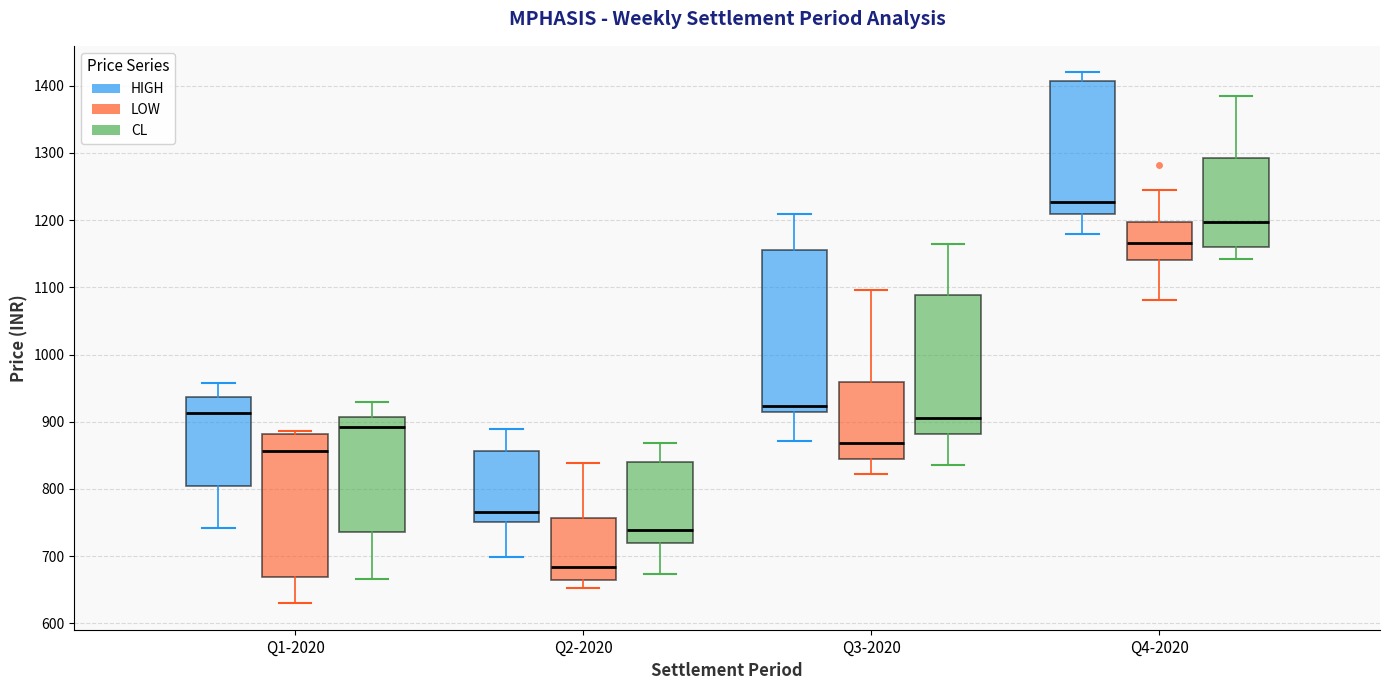

Which box's median line is the highest?

Q4-2020 (HIGH)